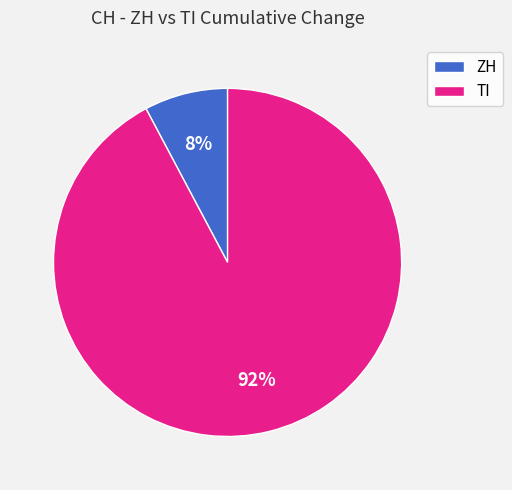

Which slice is the smallest?

ZH